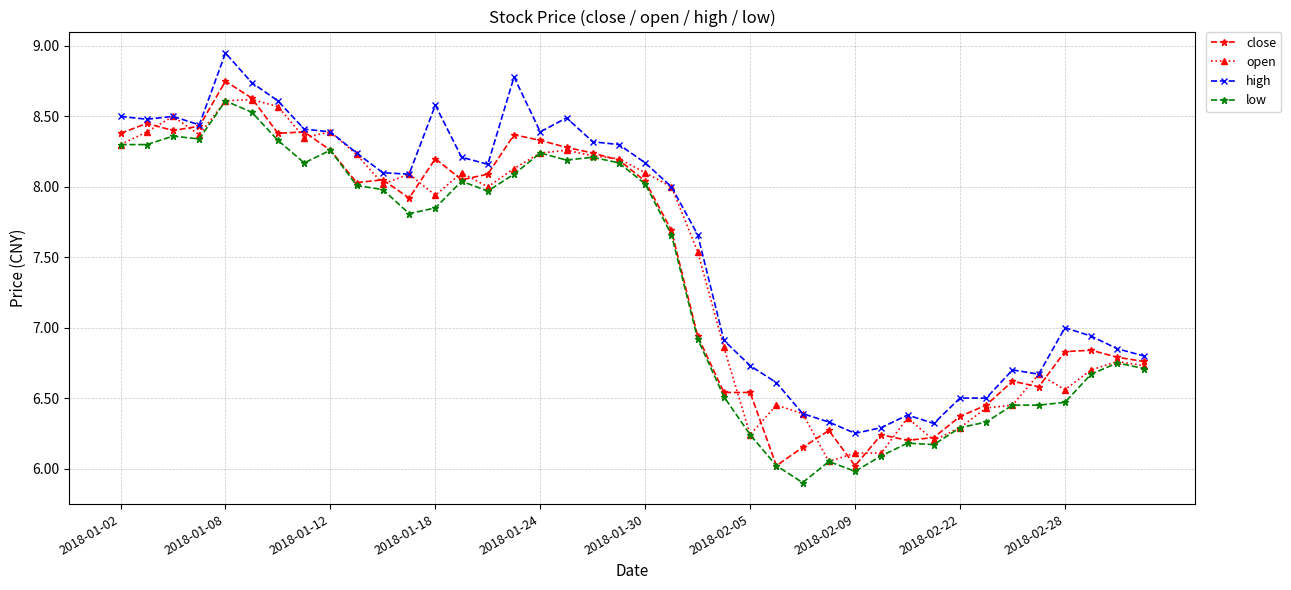

Which series has the largest total across all categories?

high